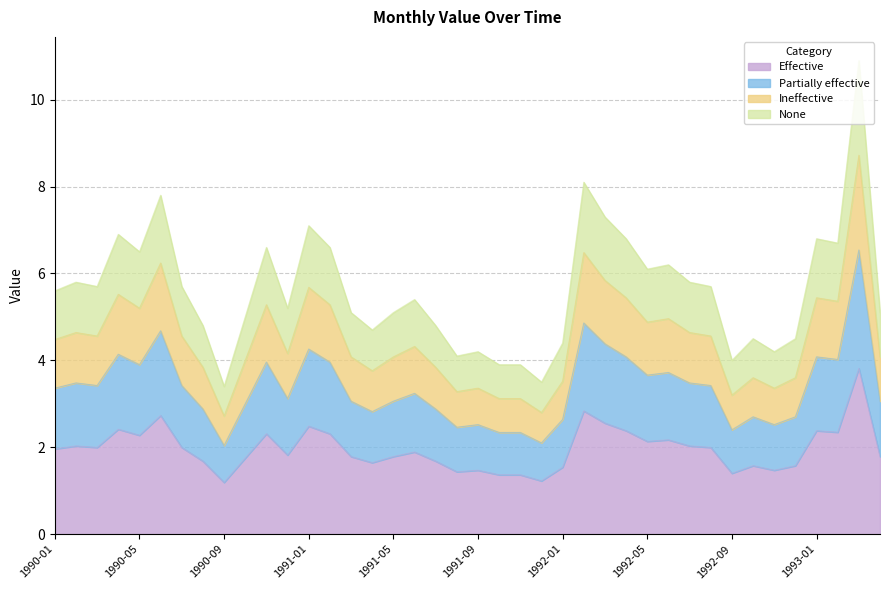

What is the difference between the values at 1992-07 and 1991-04?

0.4